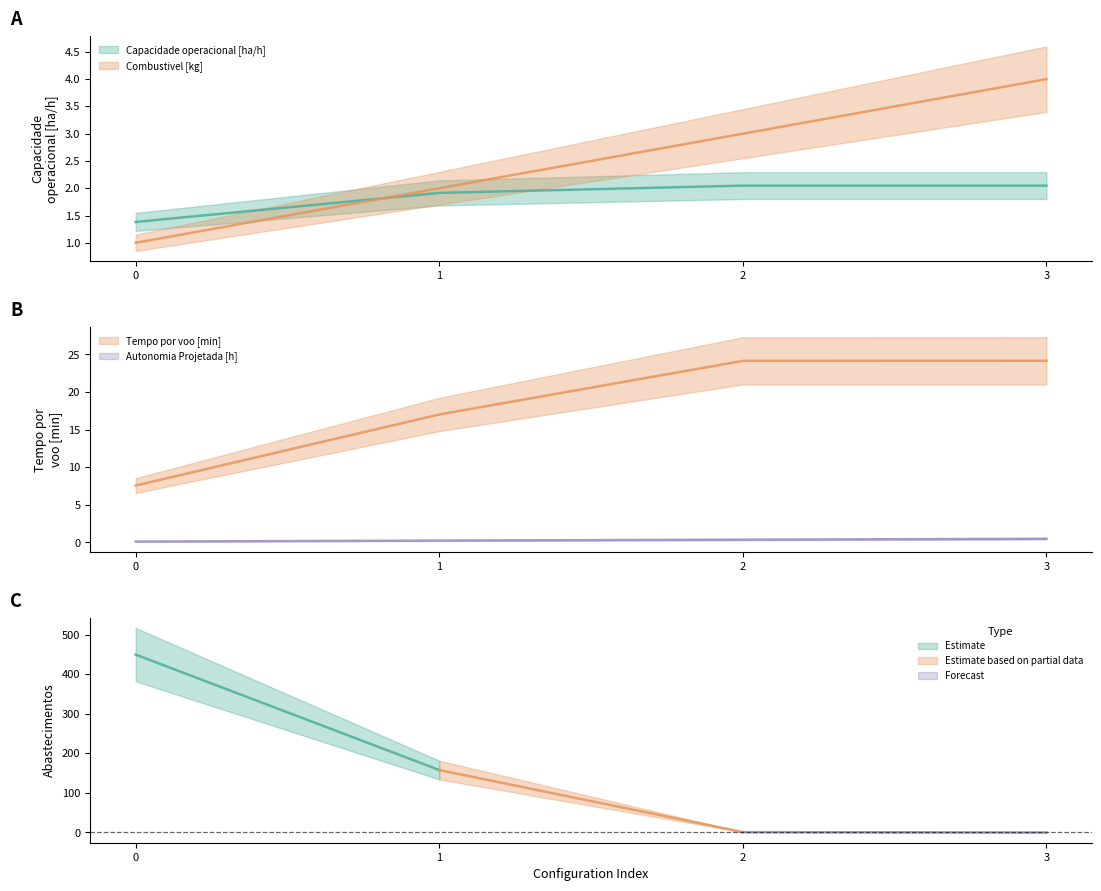

True or false: Autonomia Projetada [h] and Capacidade operacional [ha/h] intersect in this chart.

False